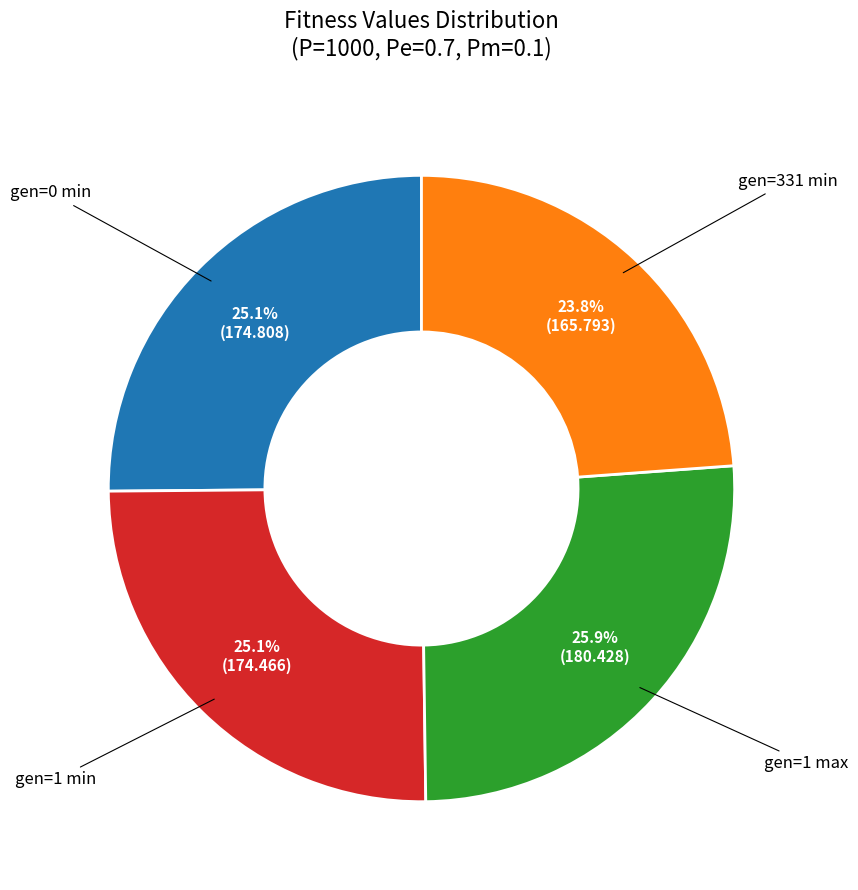

What is the ratio of the value at gen=1 max to the value at gen=331 min?

1.1